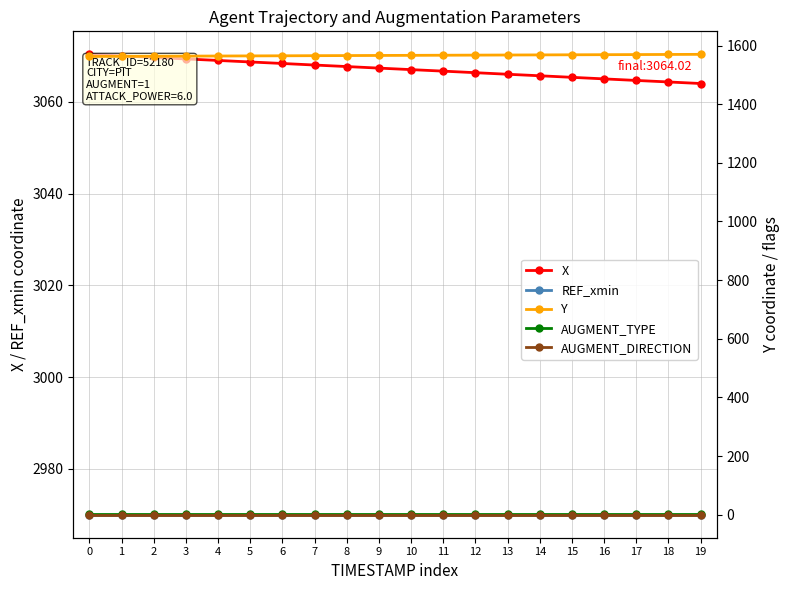

How many data points in Y are above 1566?

11